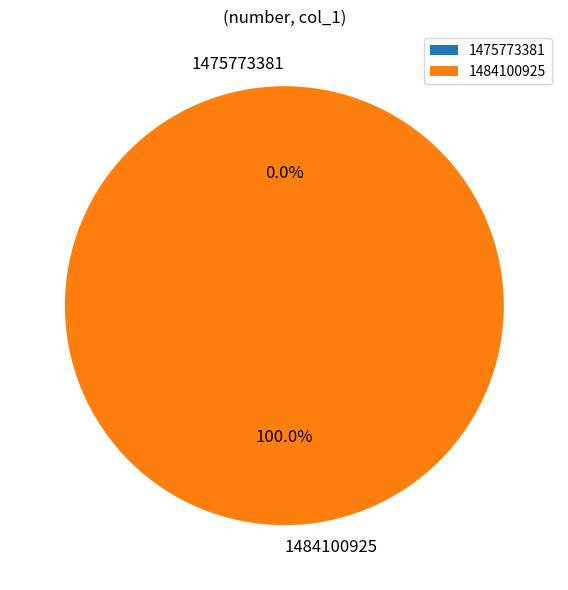

Which category accounts for the majority?

1484100925